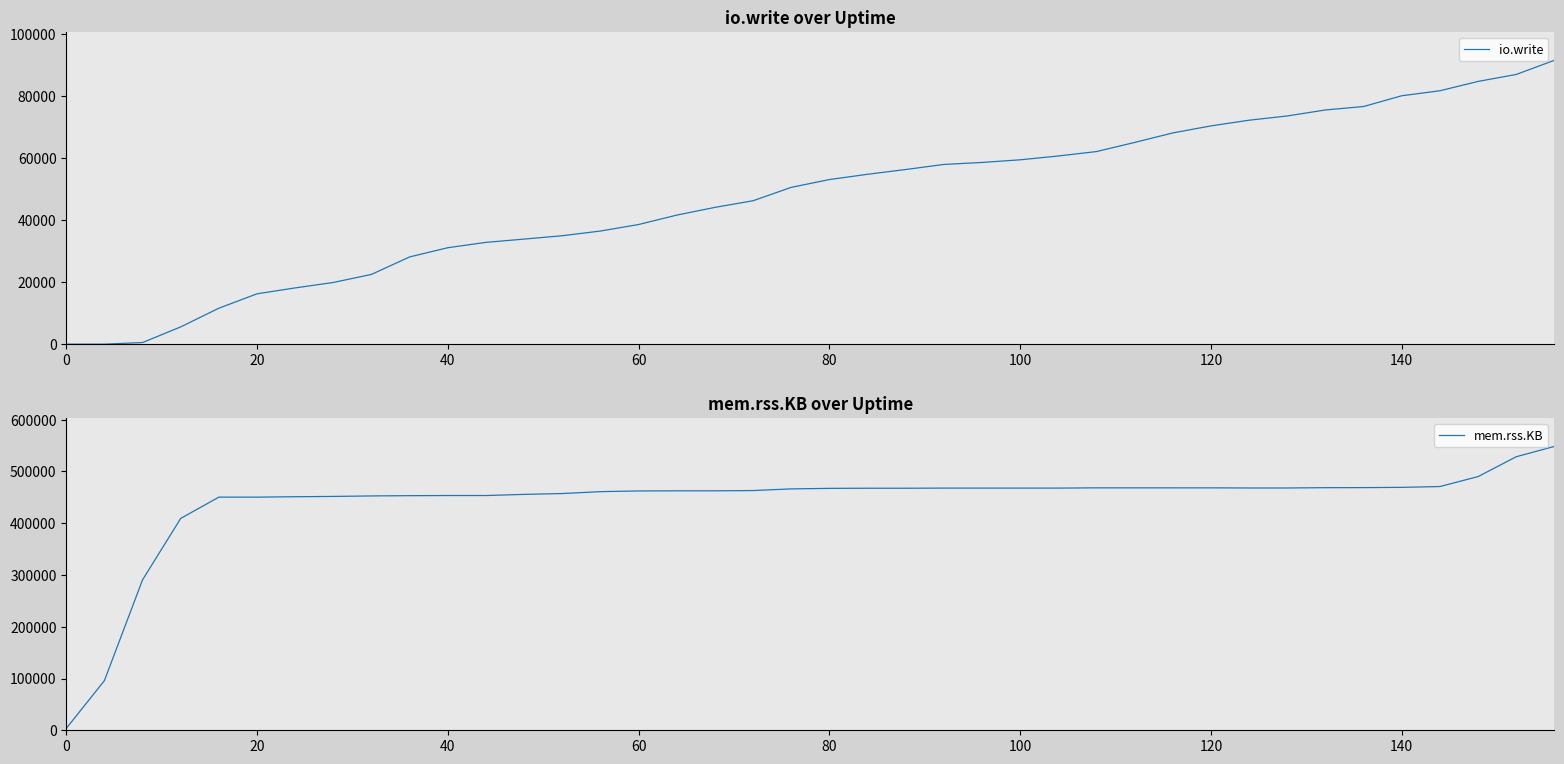

True or false: mem.rss.KB and io.write cross at least once.

False